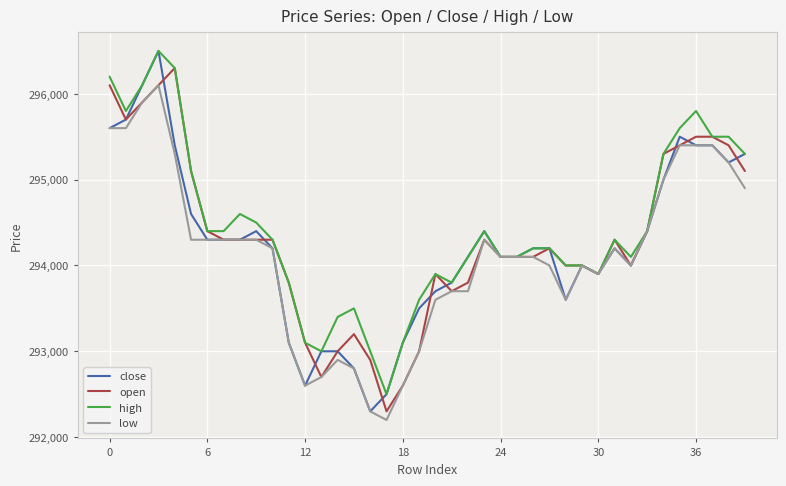

What is the greatest value displayed?

296500